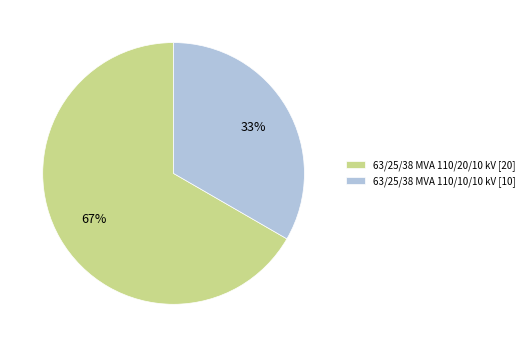

Rank the categories by value from highest to lowest.

63/25/38 MVA 110/20/10 kV, 63/25/38 MVA 110/10/10 kV